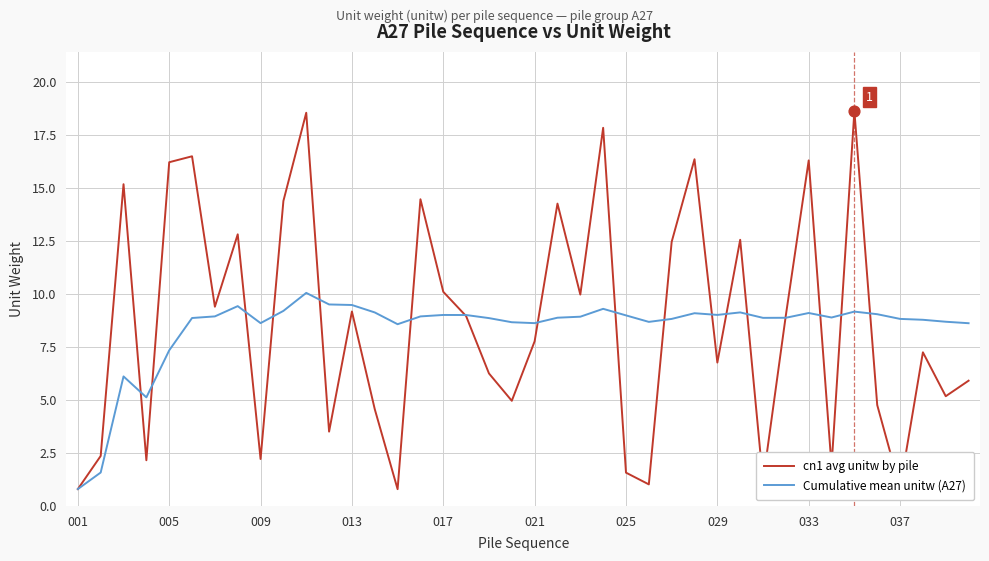

What is the highest value of the cn1 avg unitw by pile series?

18.6